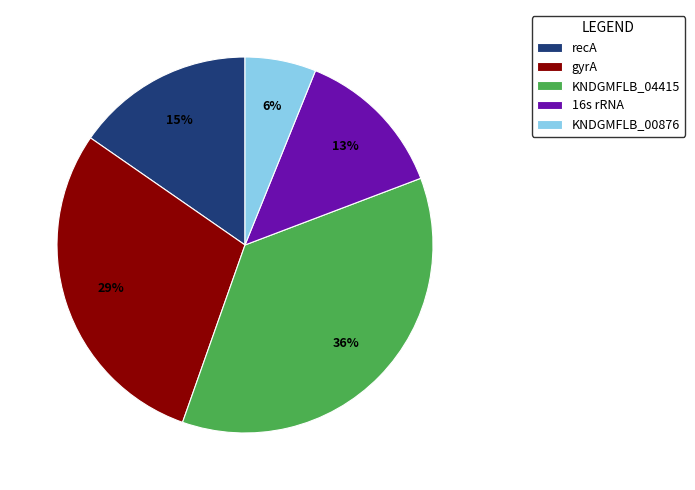

Does any single category account for the majority?

No